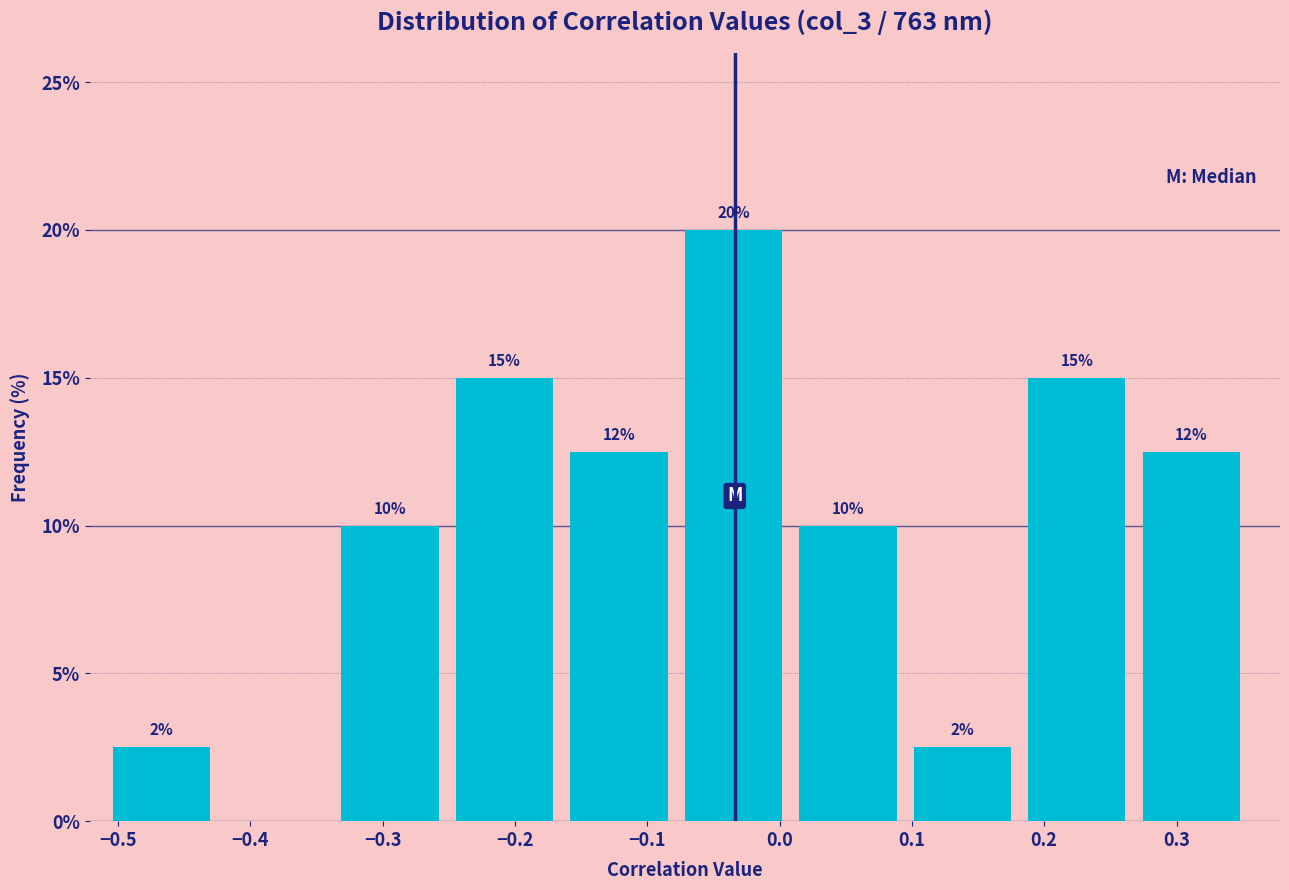

Which range on the x-axis has the tallest bar?

-0.07 to 0.01